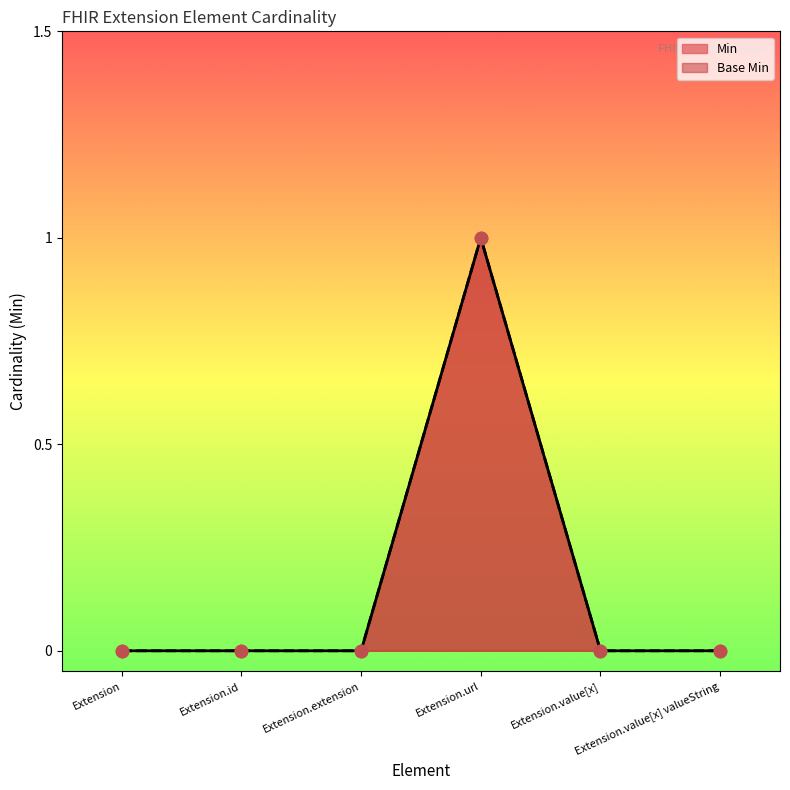

What are all the series names shown in the legend?

Min, Base Min